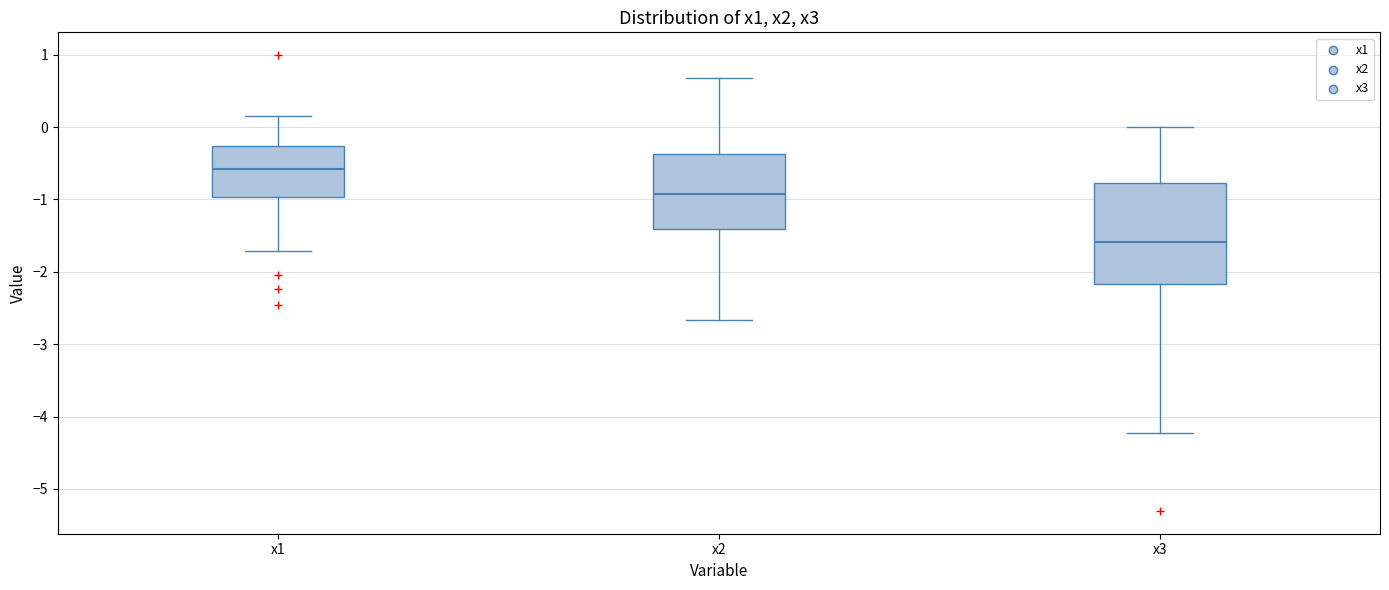

Which box has the lowest median line?

x3